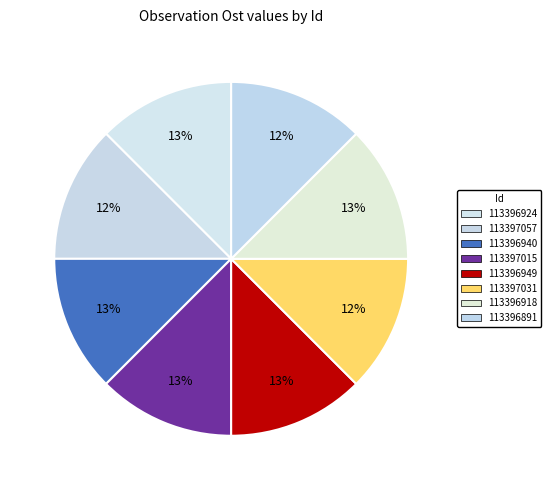

Approximately how many times larger is the value at 113396949 compared to 113397031?

1.0